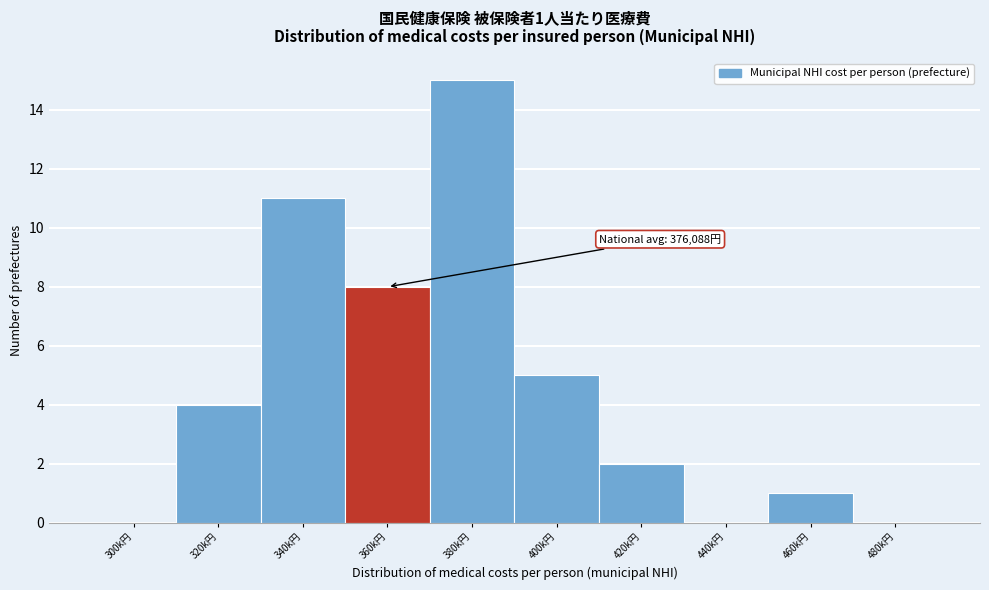

Reading left to right, transcribe all the data shown in this chart.

300k円=0	320k円=4	340k円=11	360k円=8	380k円=15	400k円=5	420k円=2	440k円=0	460k円=1	480k円=0